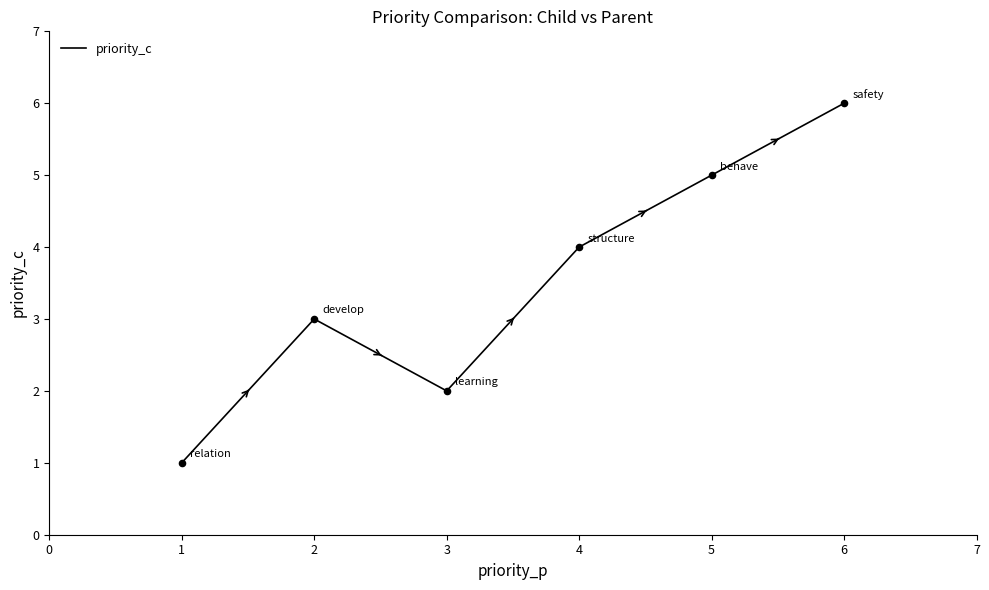

Approximately how many times larger is the value at 2 compared to 1?

3.0